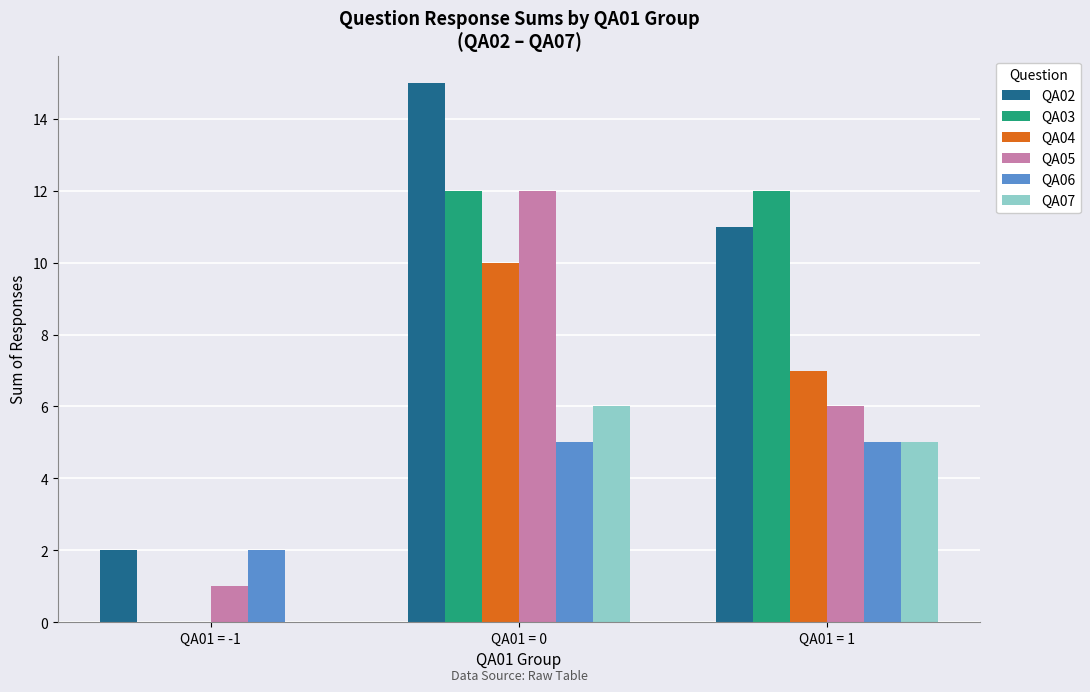

Is the value of QA03 at QA01 = -1 greater than the value of QA04 at QA01 = 1?

No